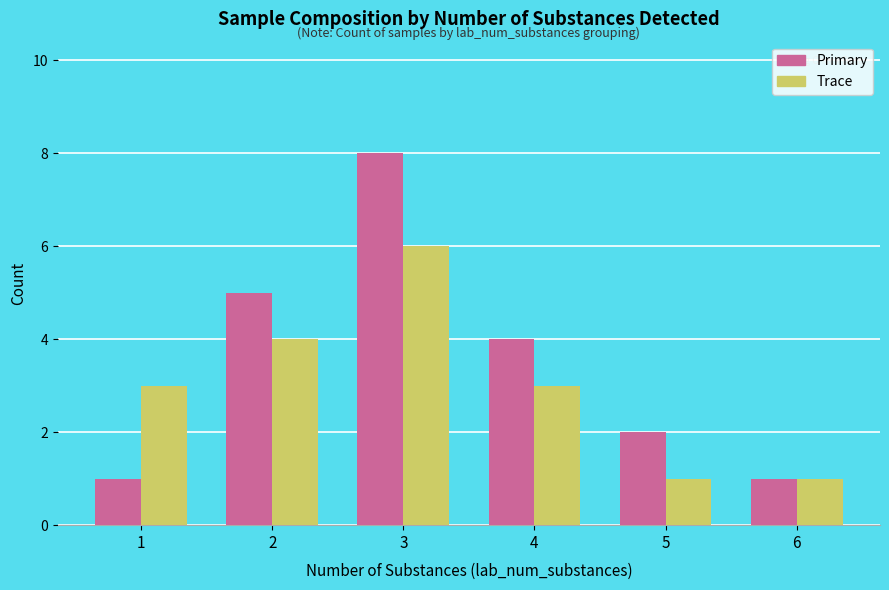

What is the spread (max minus min) of values at 3?

2